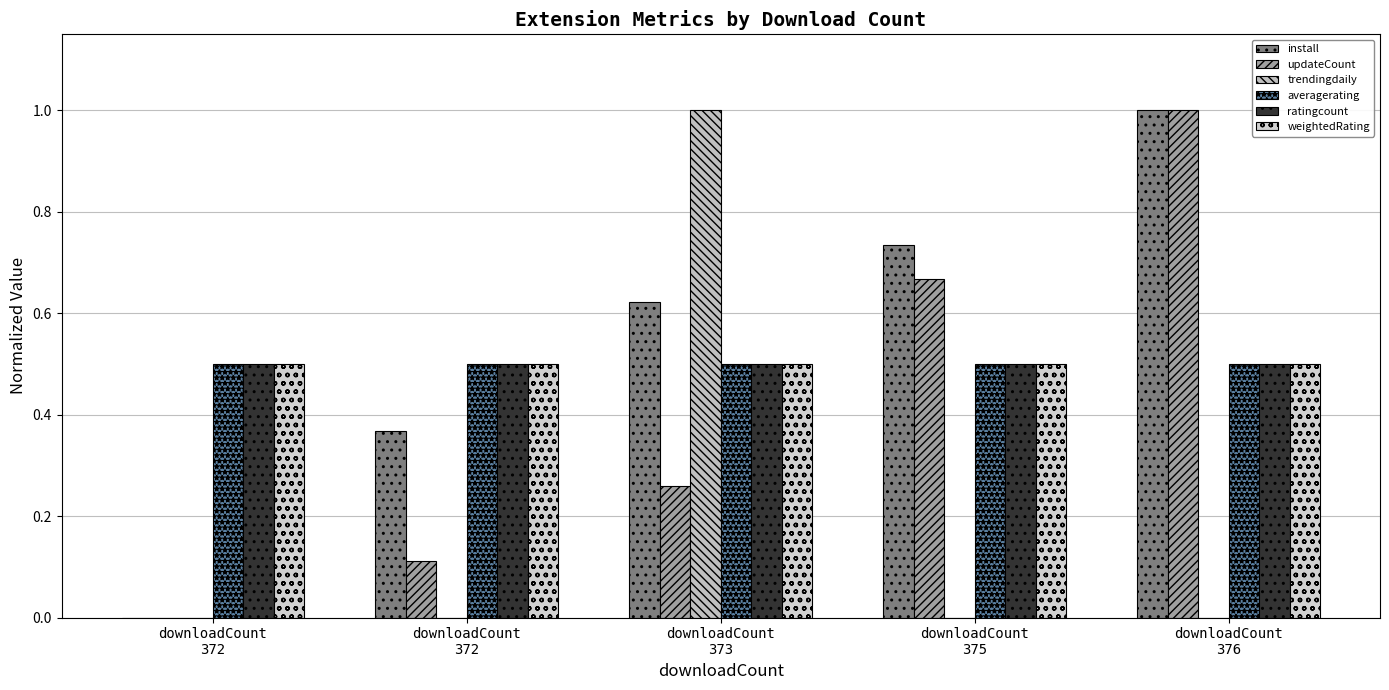

Is the value of averagerating at downloadCount
372 greater than the value of install at downloadCount
372?

Yes